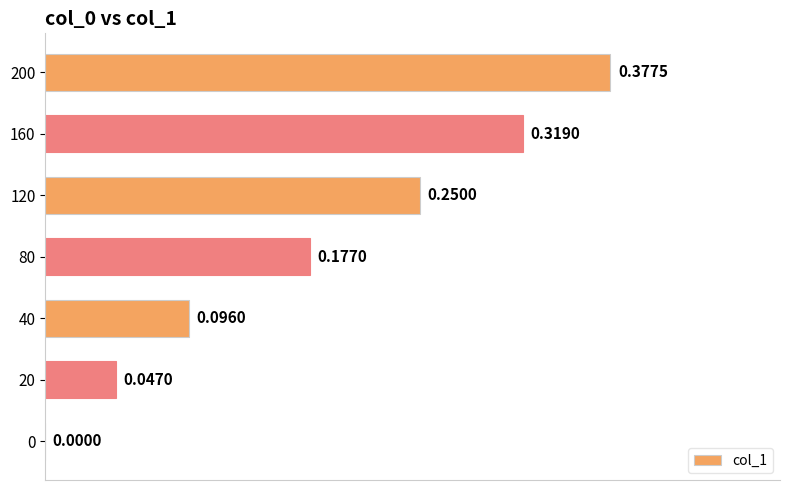

What is the sum of all values?

1.3